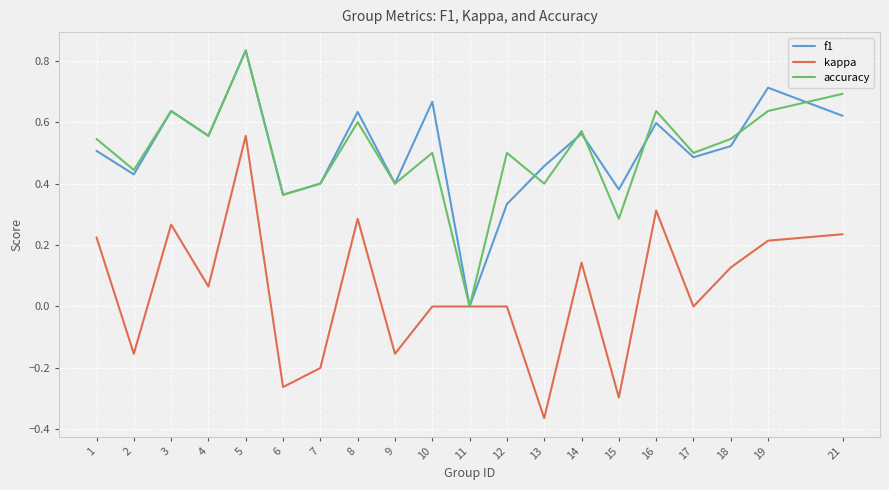

Is it true that f1 equals 0.7 at 15?

False